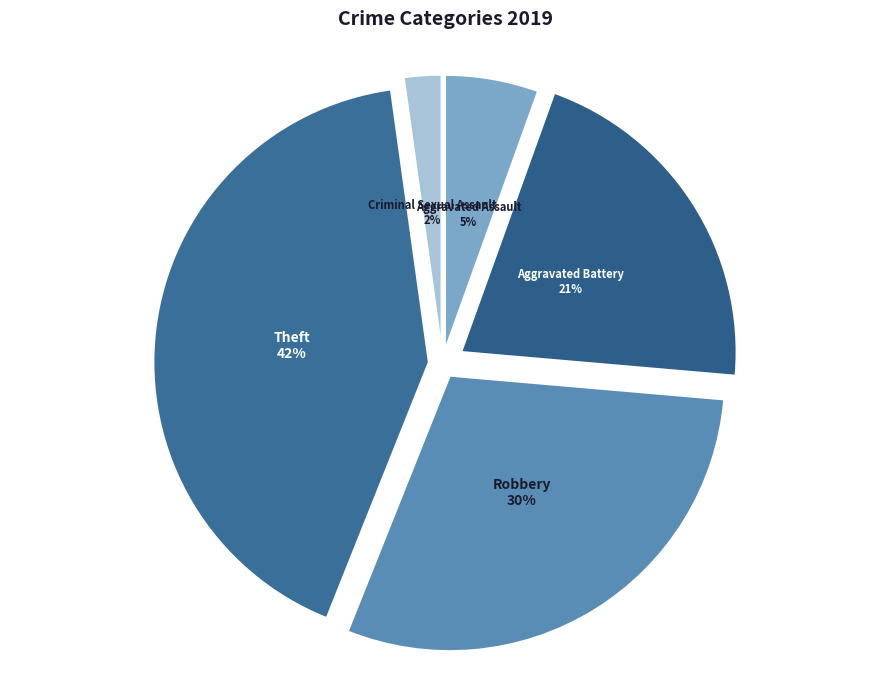

Which slice is the largest?

Theft